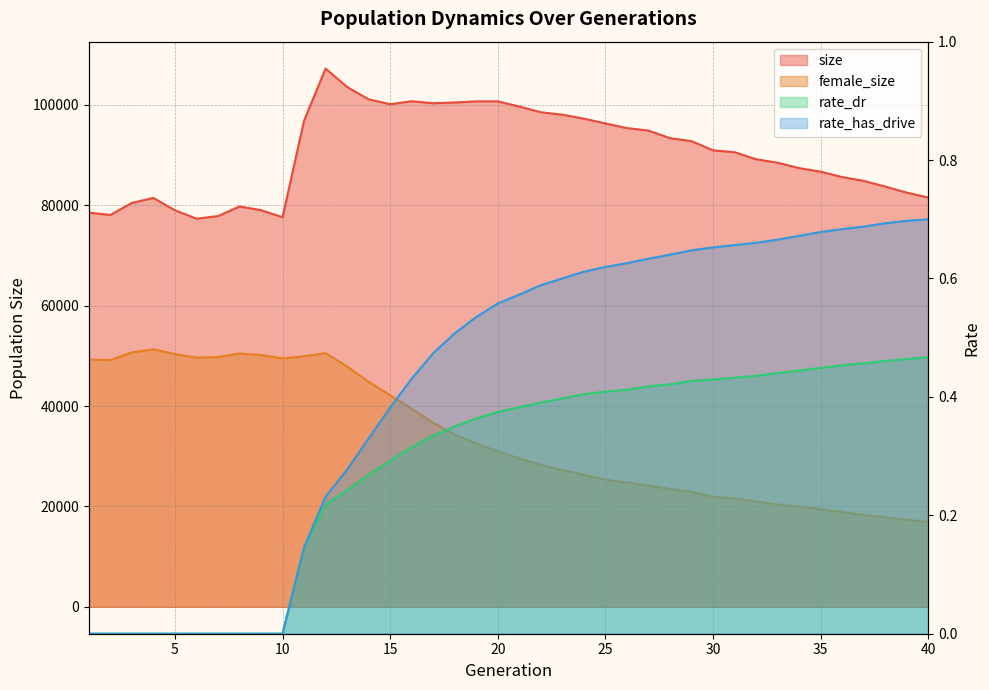

List the series in order of their peak value, highest first.

size, female_size, rate_has_drive, rate_dr